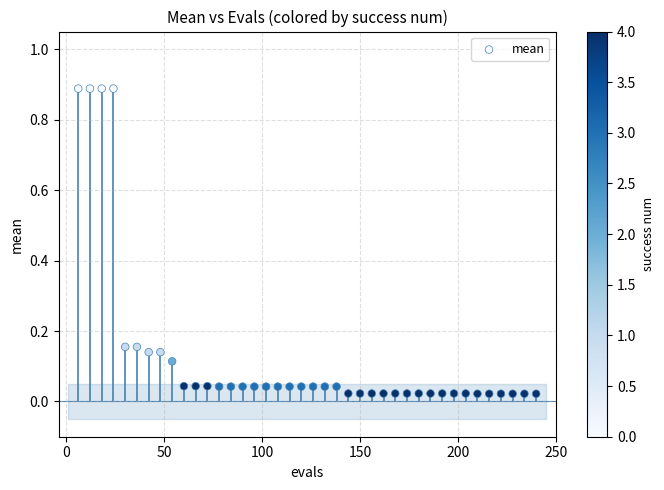

What is the range of X values (max minus min)?

234.0